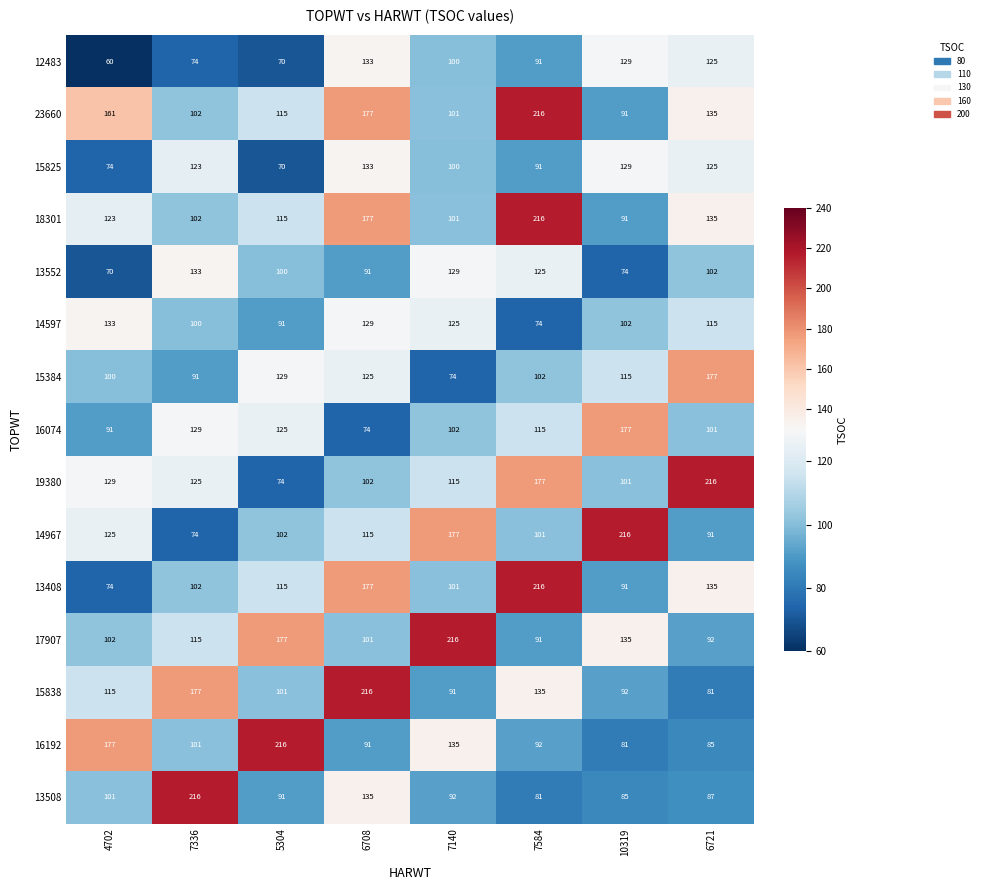

At how many categories does at least one series exceed 161?

8